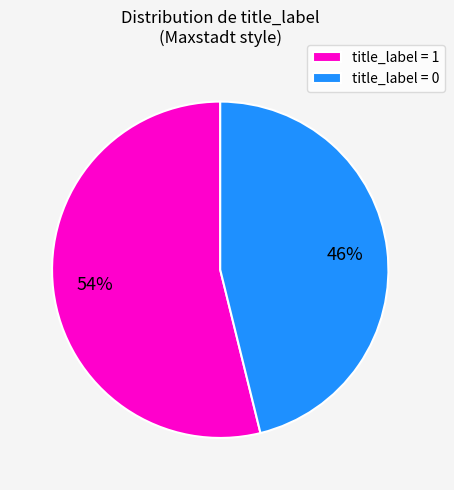

Does any single category account for the majority?

Yes